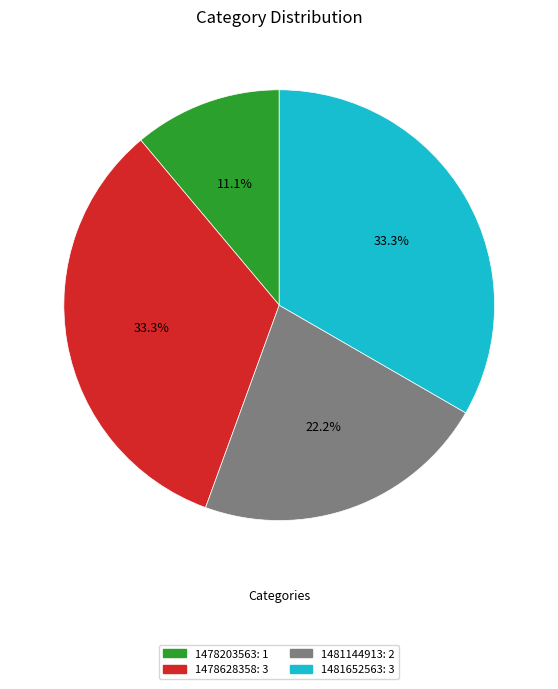

Does any single category account for the majority?

No